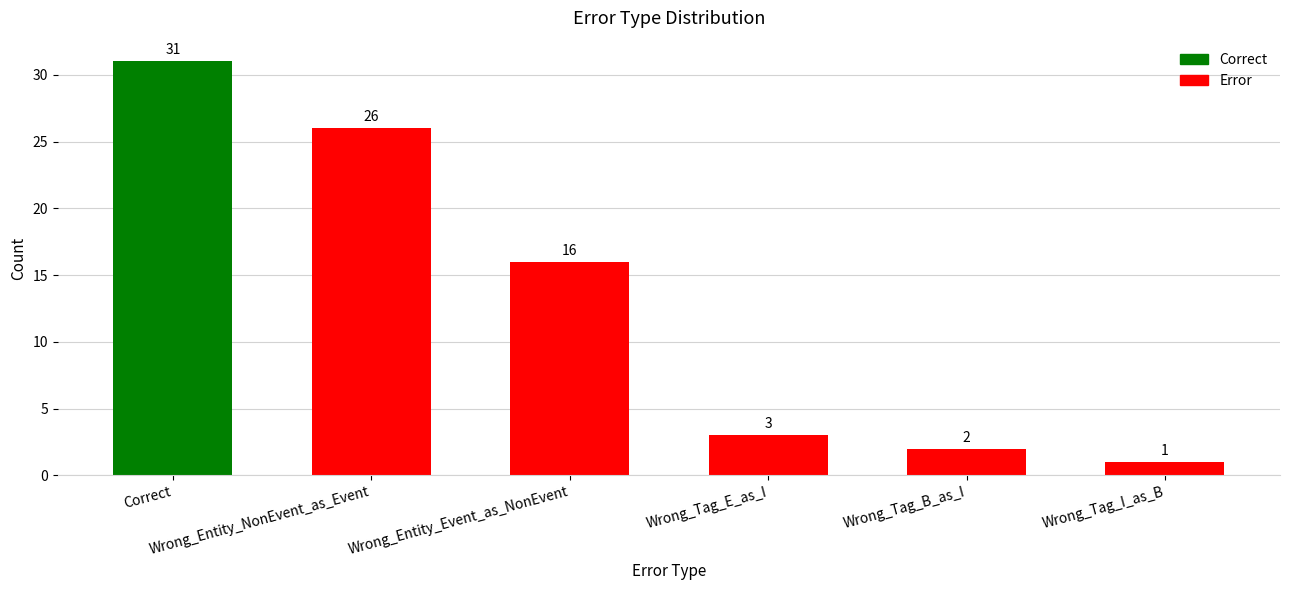

Approximately how many times larger is the value at Wrong_Entity_NonEvent_as_Event compared to Correct?

0.8